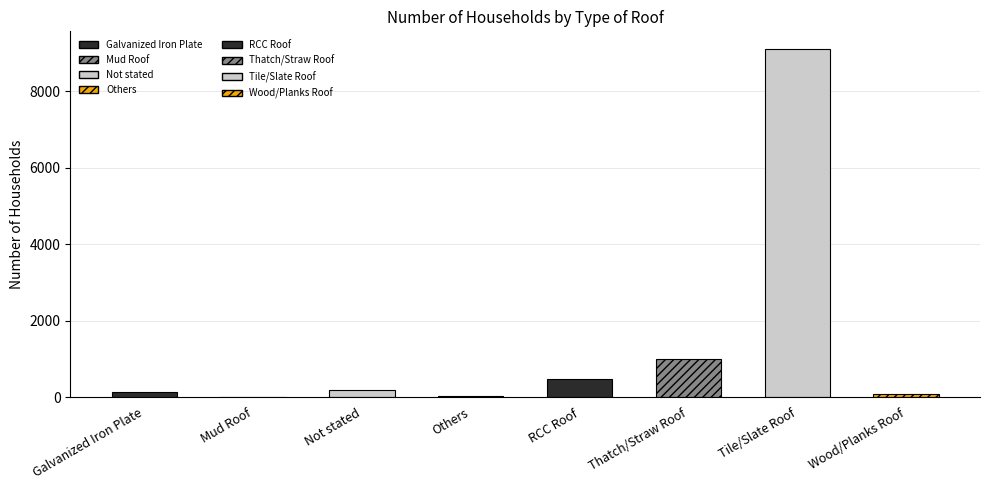

Is it true that the value at Thatch/Straw Roof is 999?

True